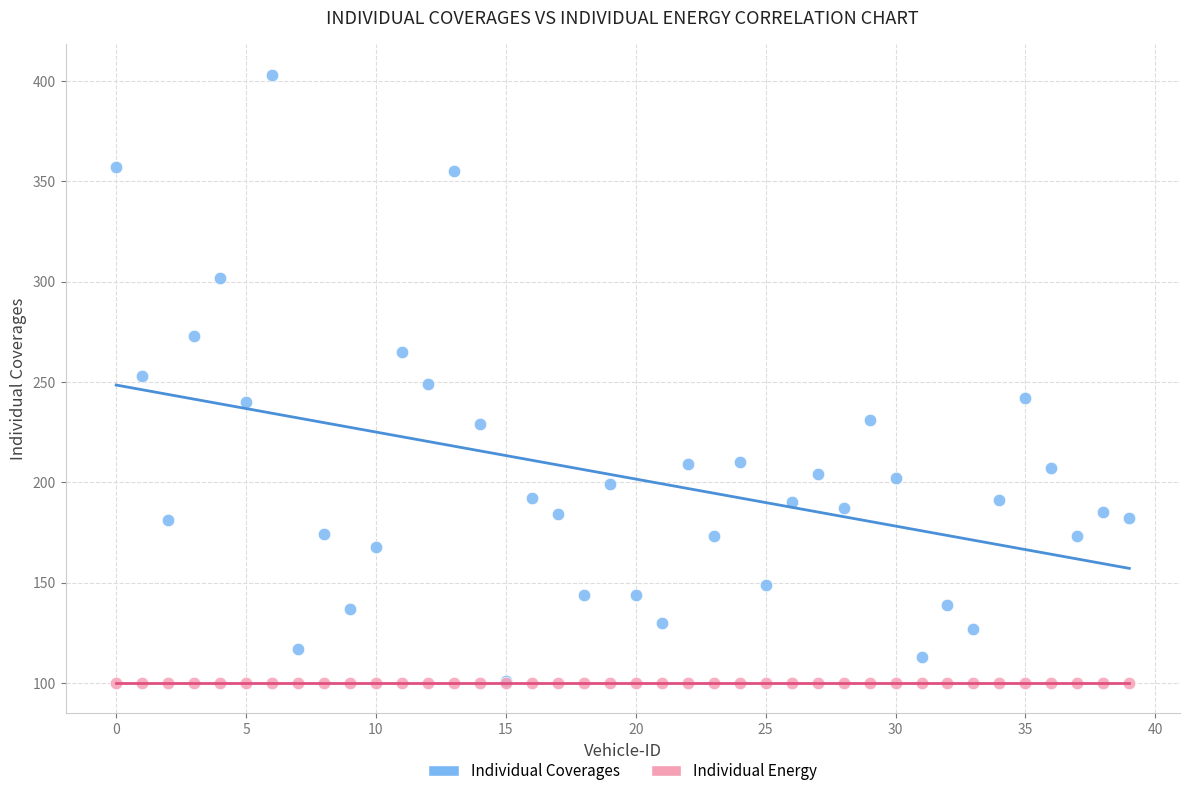

What are all the series names shown in the legend?

Individual Coverages, Individual Energy